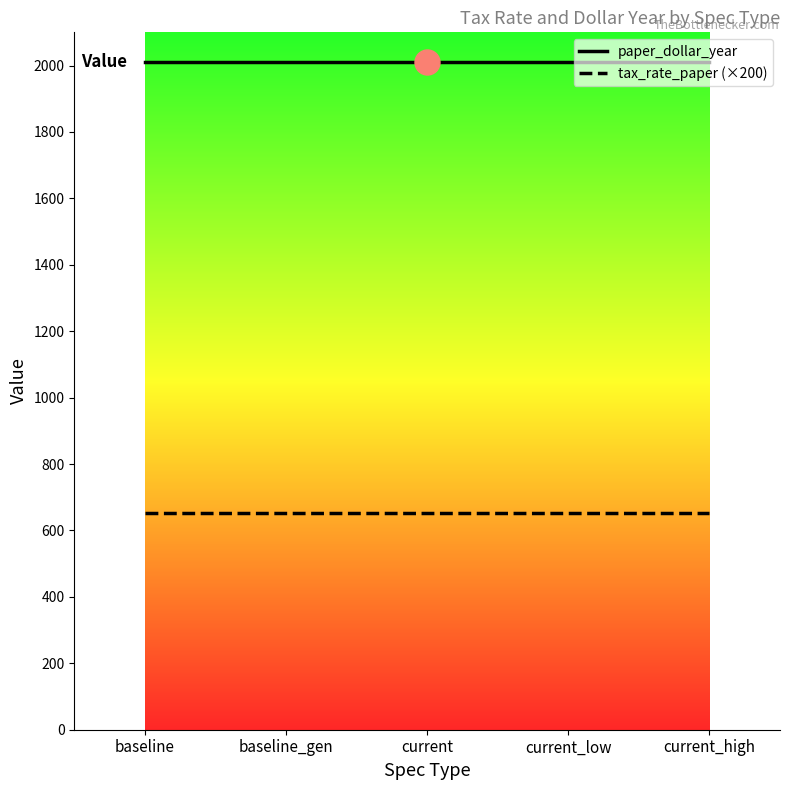

True or false: tax_rate_paper (×200) has more than 2 points higher than both neighbors.

False